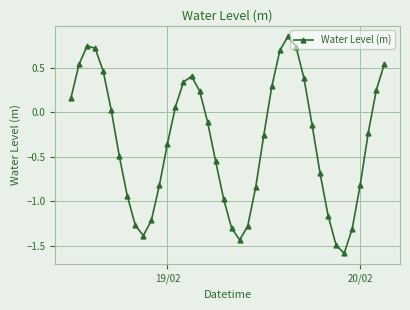

What is the difference between the maximum and second lowest values?

2.3